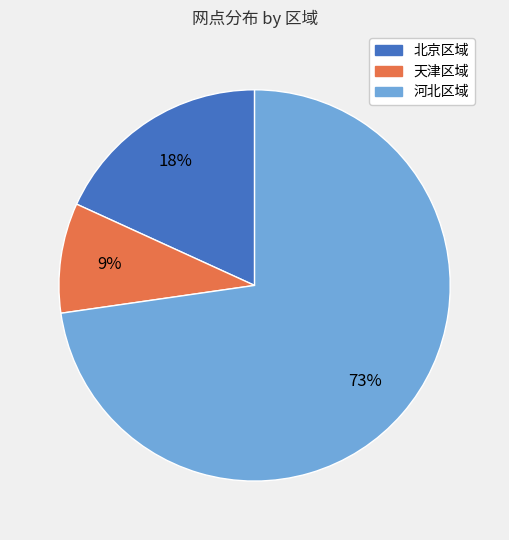

Is it true that 河北区域 is 58% of the pie?

False